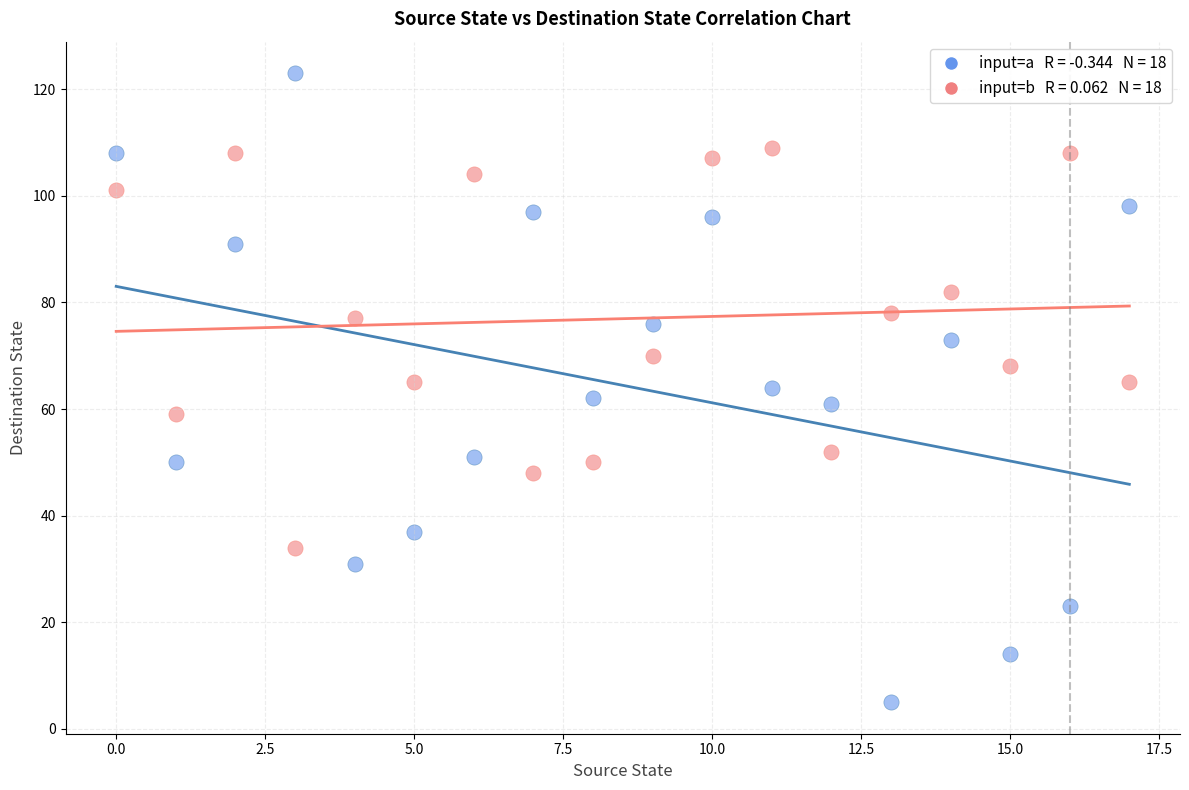

How many data points are displayed?

36